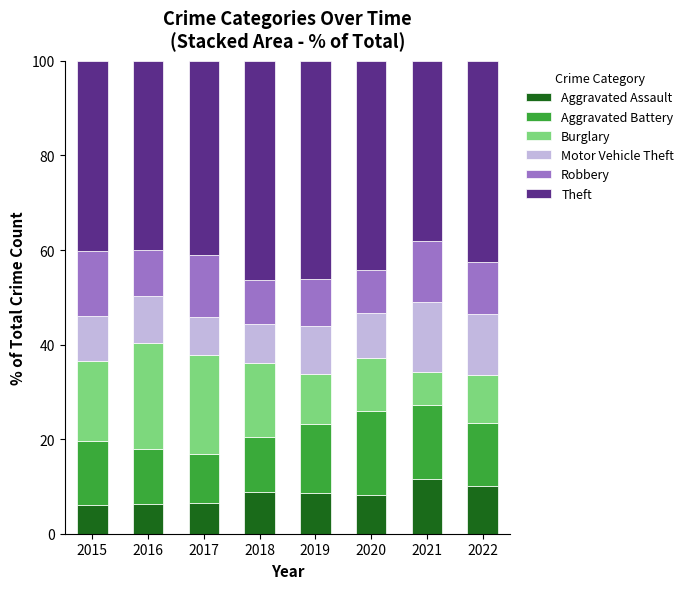

What is the maximum value for Aggravated Assault?

11.6